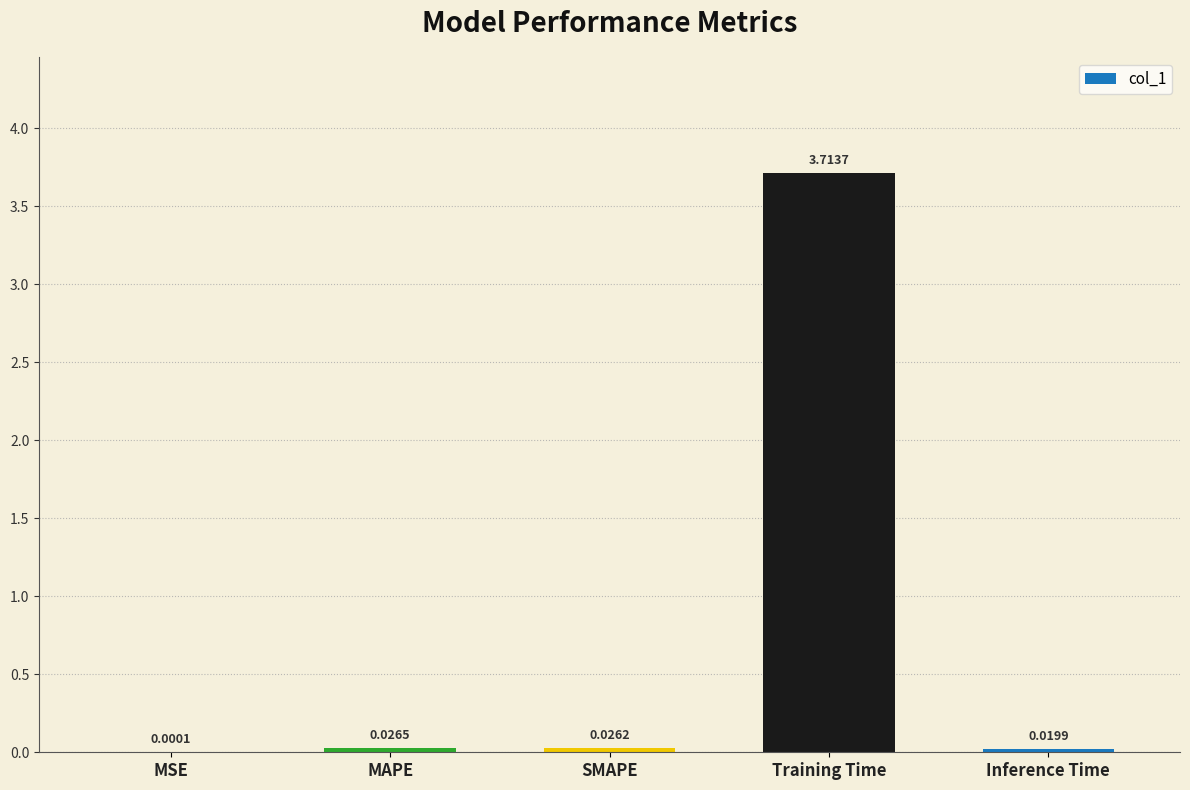

Which label corresponds to the largest value in the chart?

Training Time